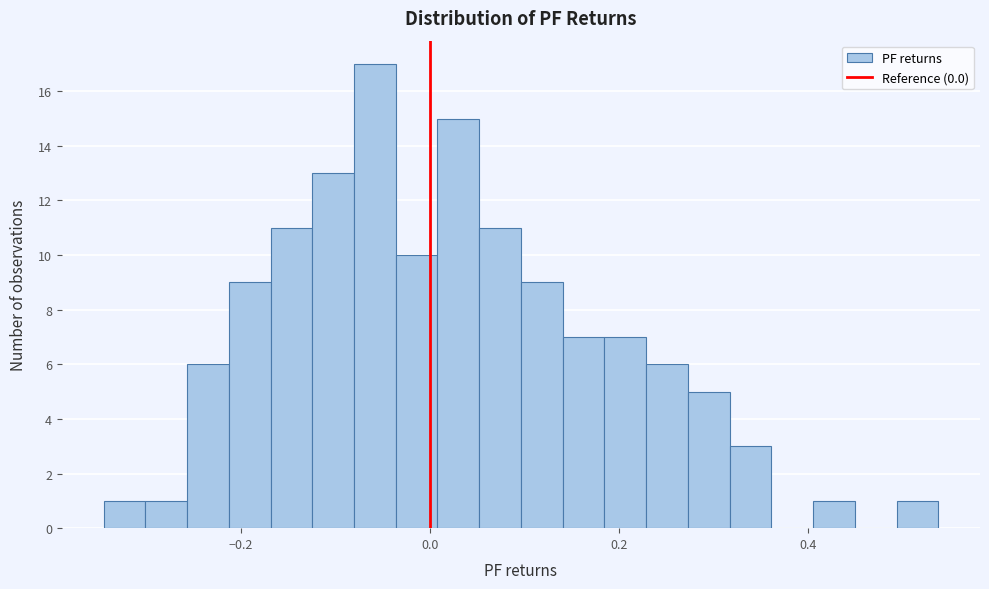

Read against the x-axis, roughly where is the centre of the tallest bar?

-0.06